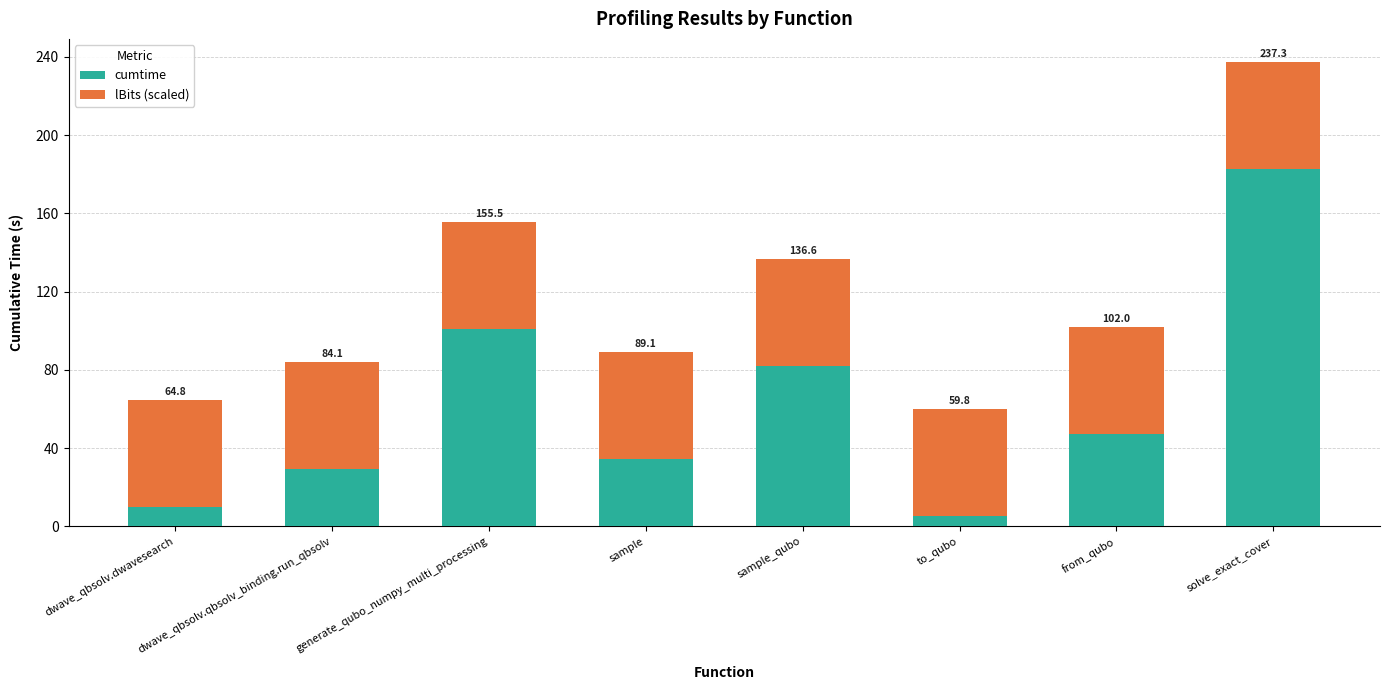

Which series has the widest spread of values?

cumtime